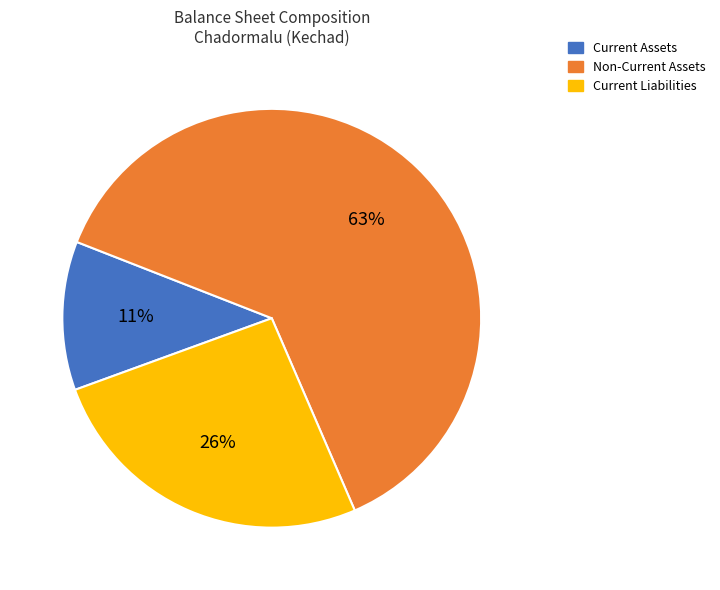

Do Current Assets and Current Liabilities together represent more than half of the pie?

No